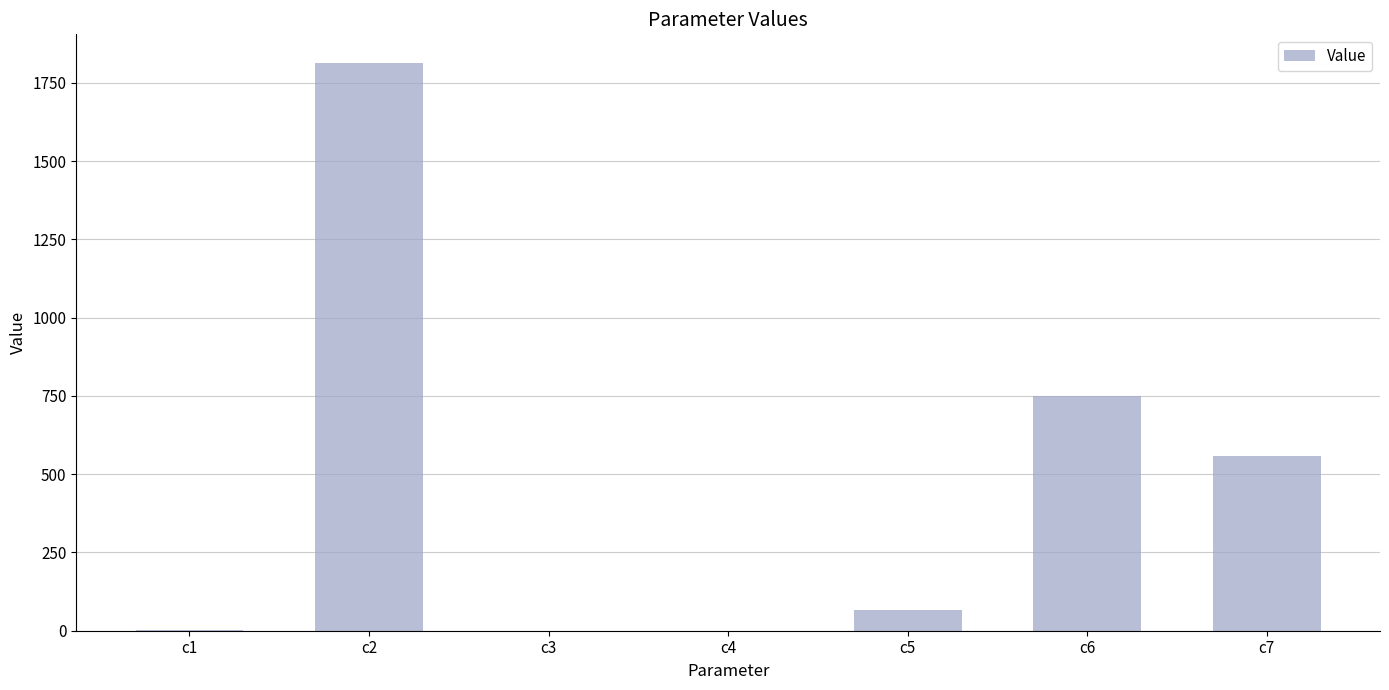

Which has a higher value, c5 or c7?

c7